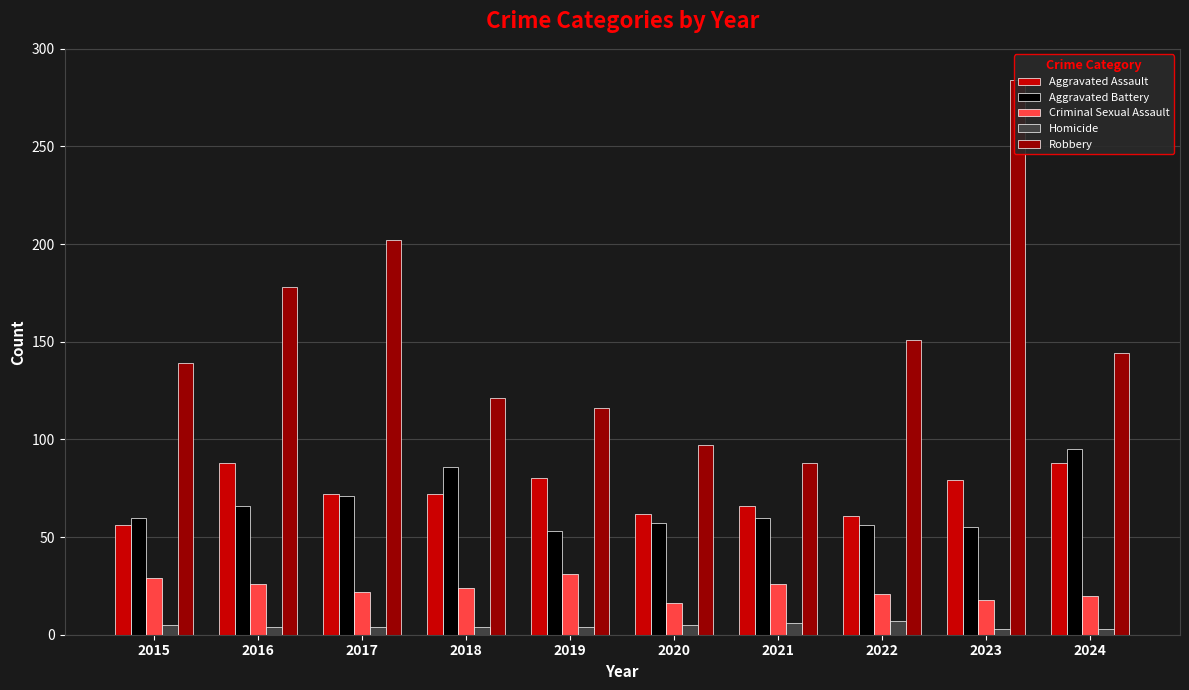

Between 2017 and 2023, which is larger?

2023